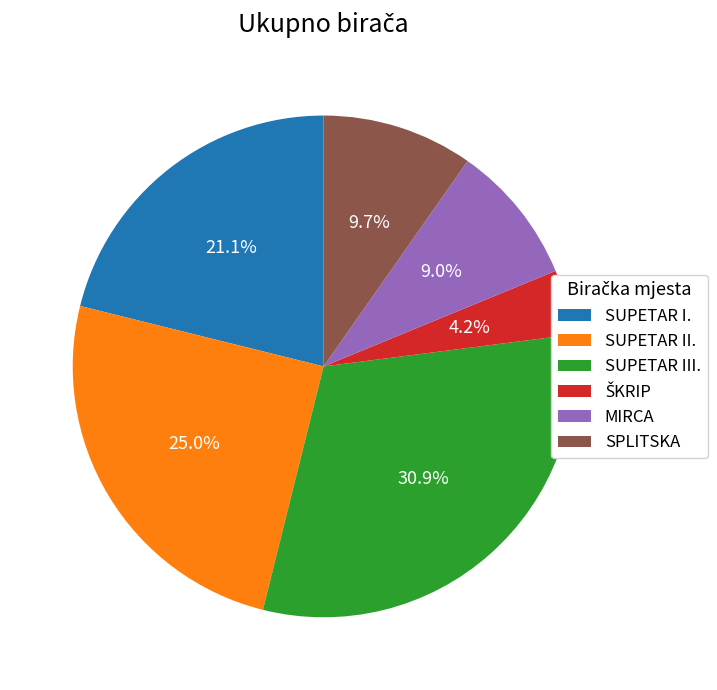

What is the largest slice in the pie chart?

SUPETAR III.